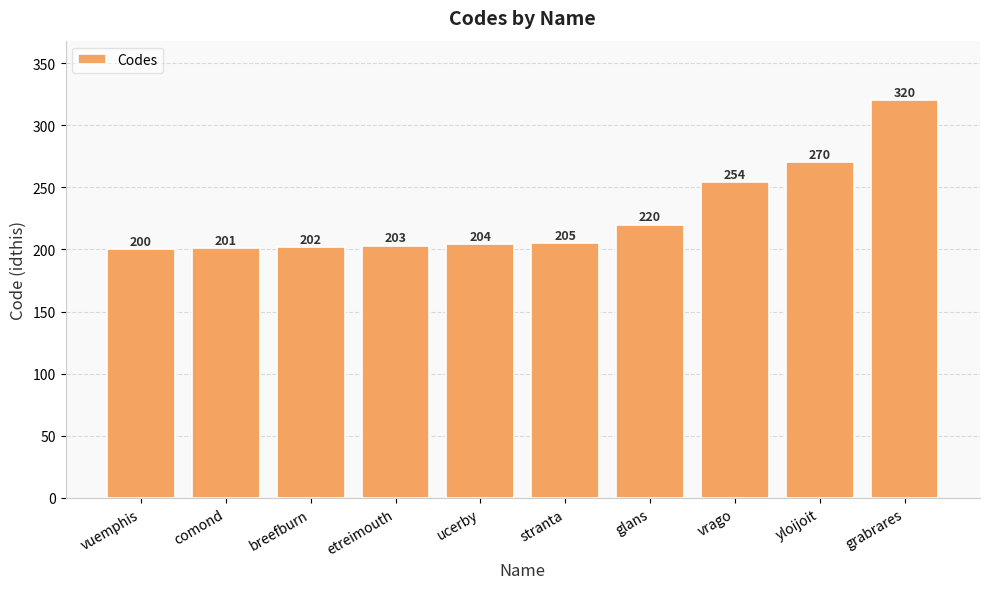

List the labels in order of value, smallest first.

vuemphis, comond, breefburn, etreimouth, ucerby, stranta, glans, vrago, yloijoit, grabrares